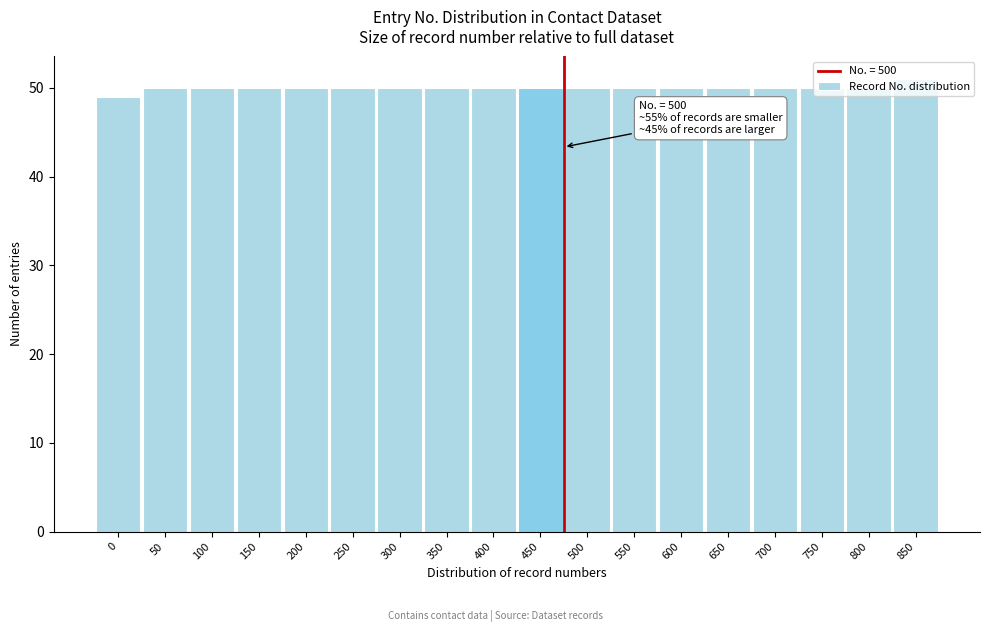

What is the smallest value displayed?

49